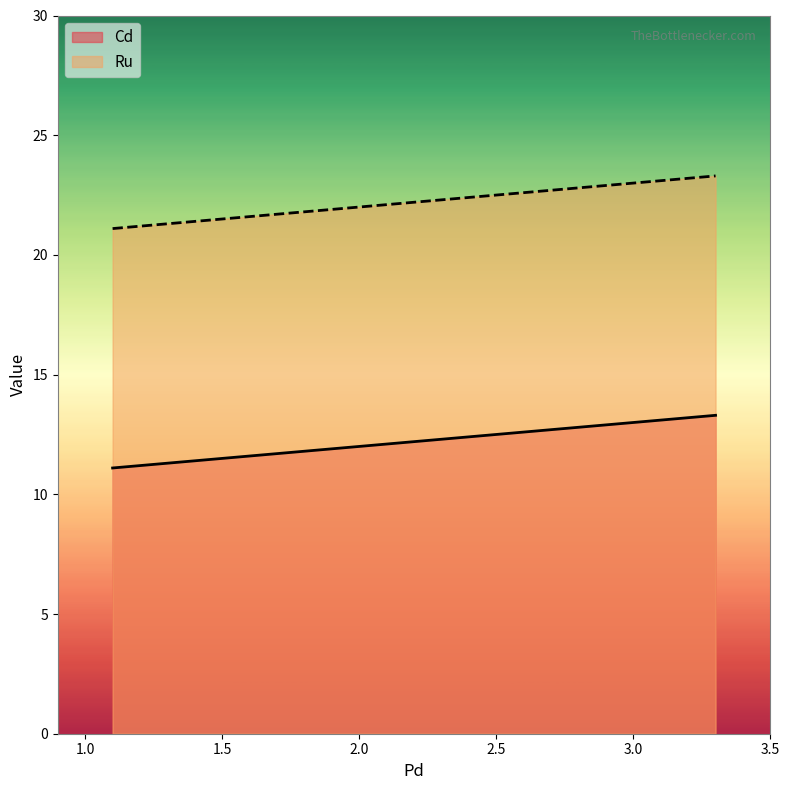

At how many categories does at least one series exceed 22?

2